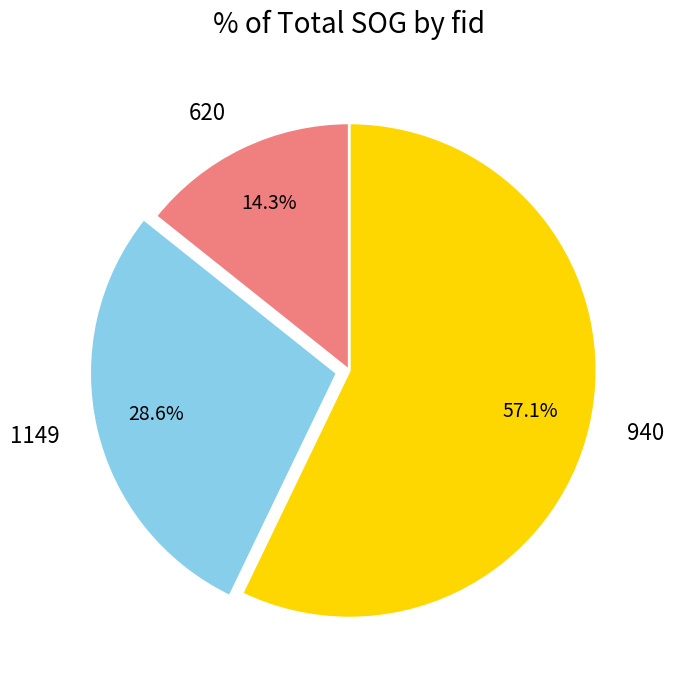

Count the number of slices in the pie.

3